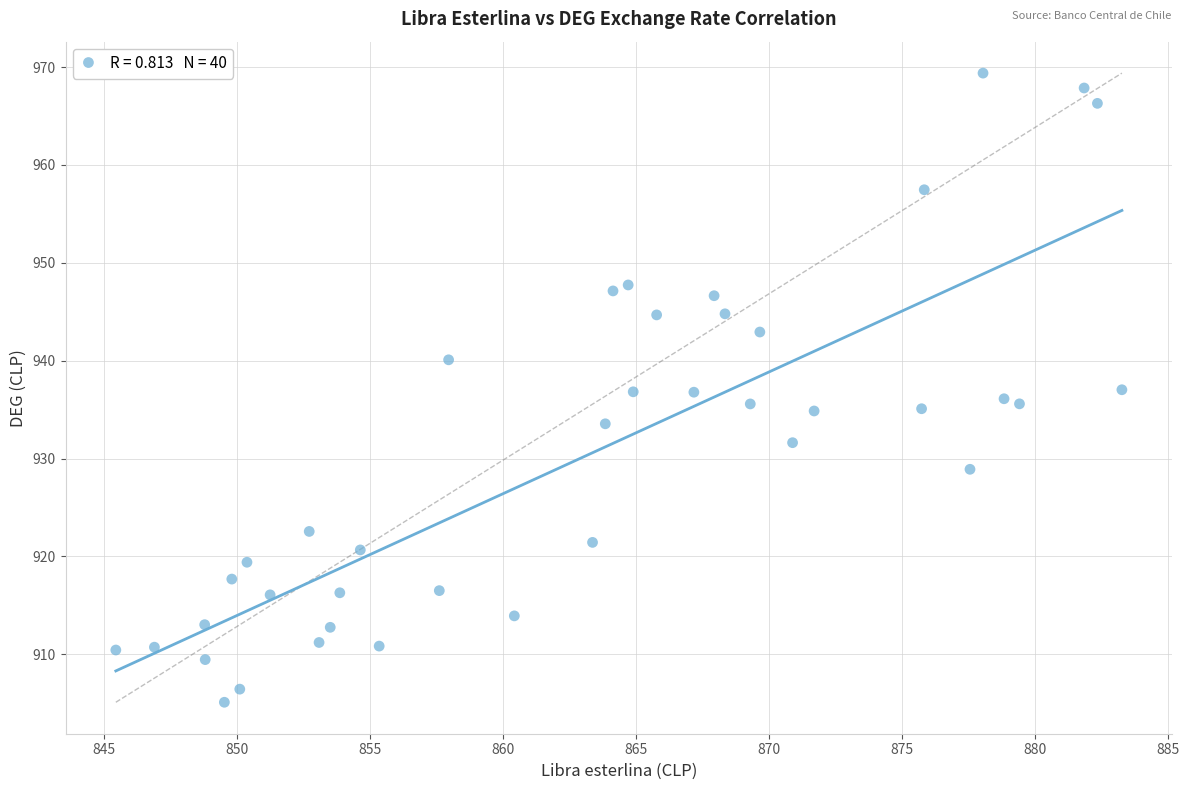

What is the range of X values (max minus min)?

37.8